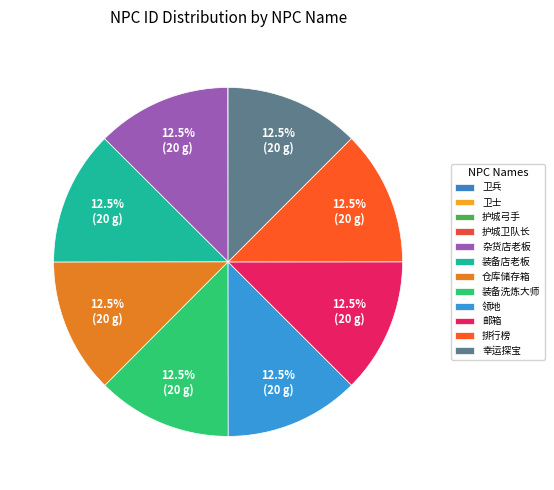

What is the ratio of the value at 邮箱 to the value at 卫士?

1999.6